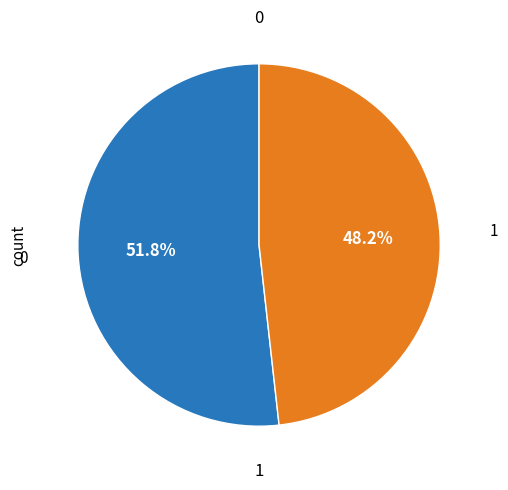

What is the ratio of the value at 0 to the value at 1?

1.1